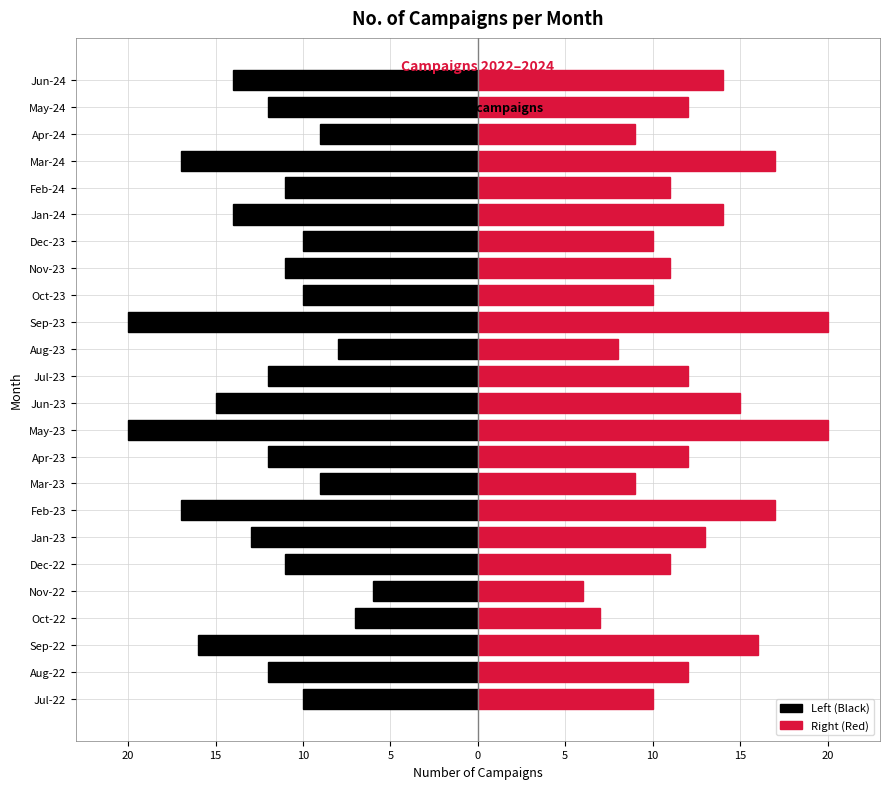

How many bars are there in each group?

2